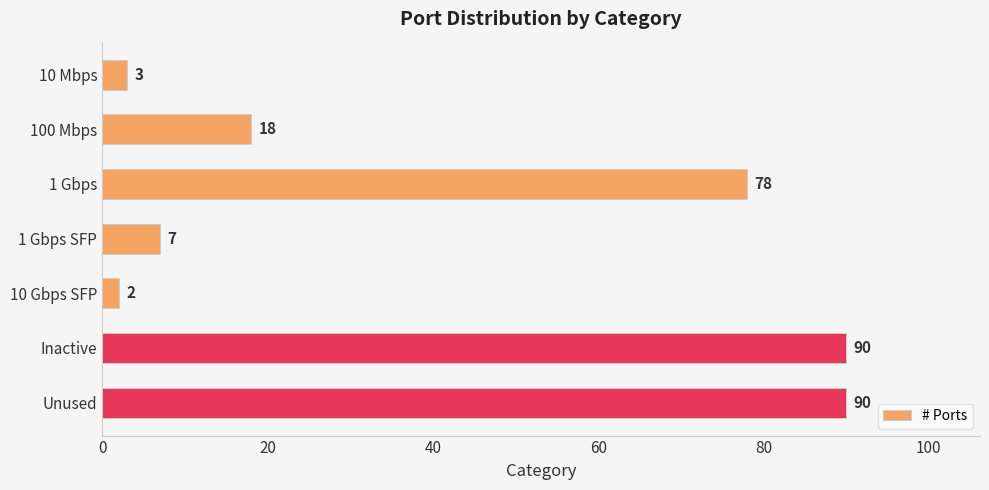

What is the label of the 5th bar from the bottom?

1 Gbps